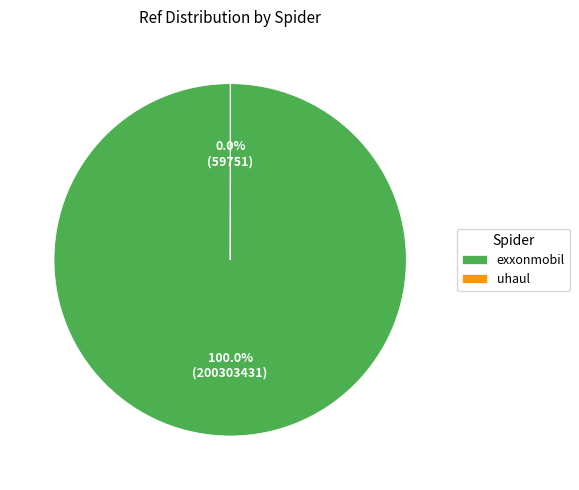

Which category accounts for the majority?

exxonmobil